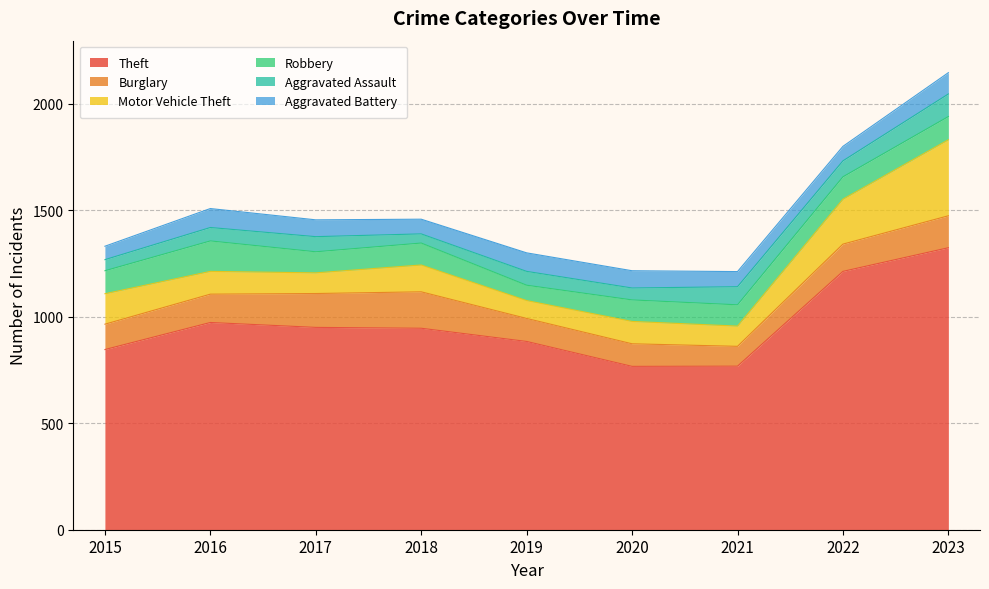

At which category is the sum across all series the highest?

2023